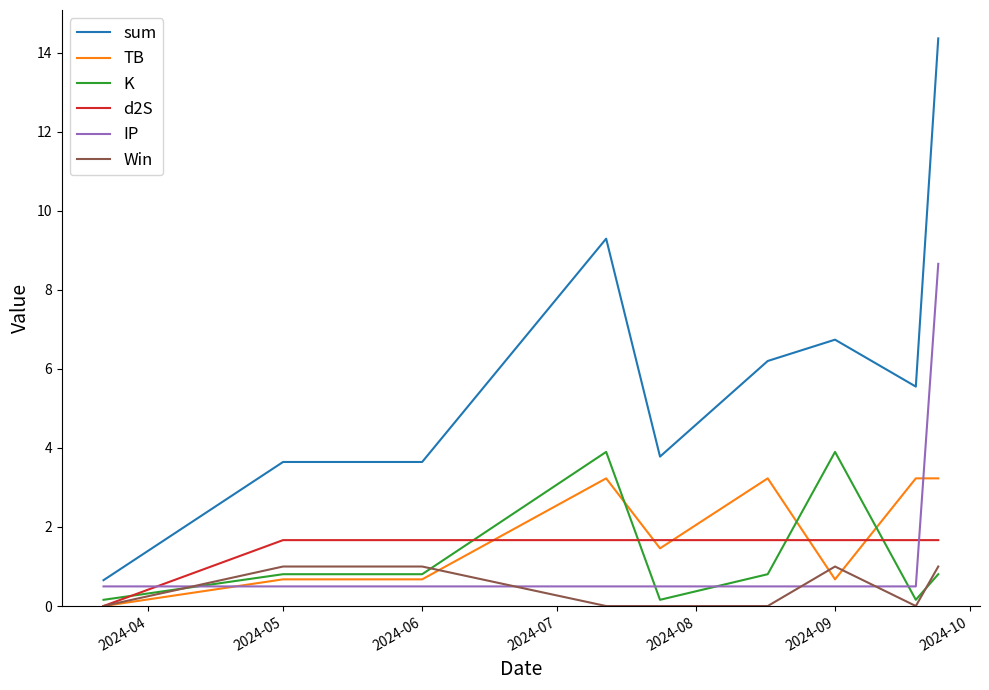

How many times do Win and IP cross each other?

4